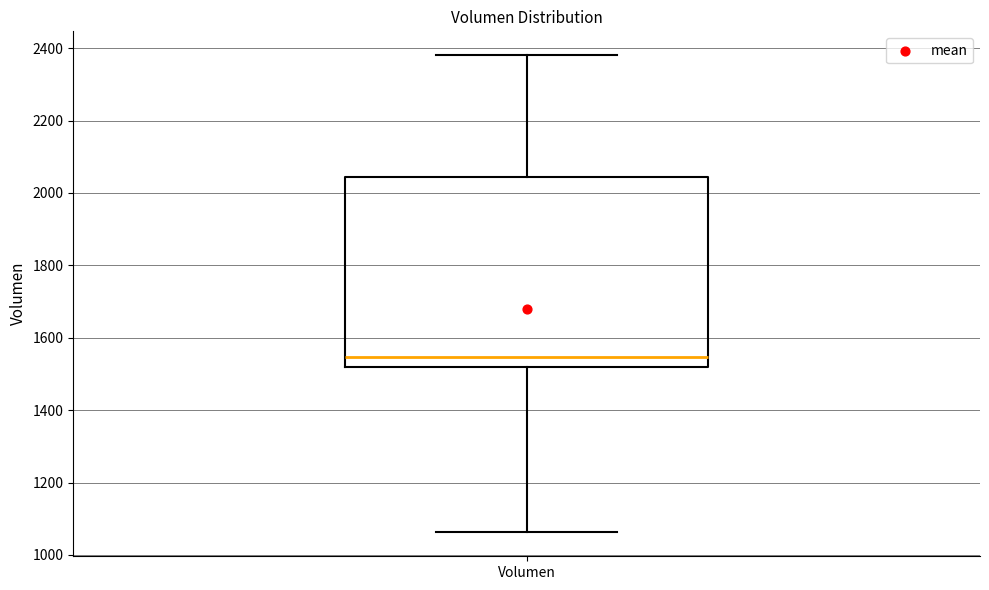

Transcribe this box plot: give where the median line is, the range the box spans, and where the two whiskers end, as read against the y-axis. The values are not printed on the chart, so give them approximately, as read against the axis.

median 1540, box 1520 to 2040, whiskers 1060 to 2380